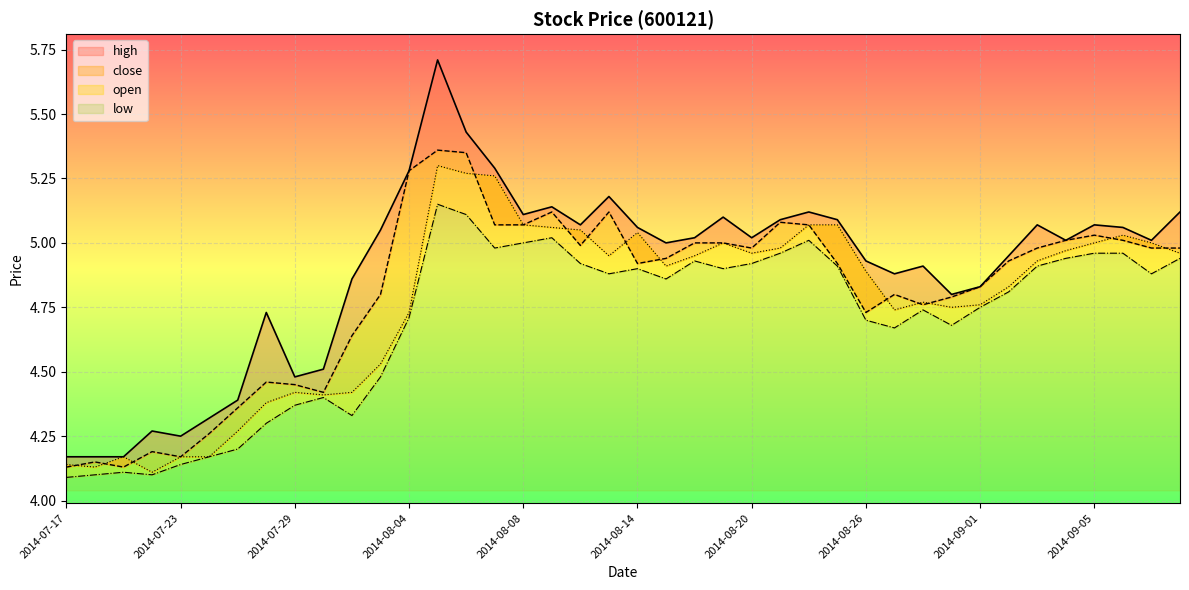

Rank the categories by open value from lowest to highest.

2014-07-22, 2014-07-18, 2014-07-17, 2014-07-21, 2014-07-23, 2014-07-24, 2014-07-25, 2014-07-28, 2014-07-30, 2014-07-29, 2014-07-31, 2014-08-01, 2014-08-04, 2014-08-27, 2014-08-29, 2014-09-01, 2014-08-28, 2014-09-02, 2014-08-26, 2014-08-15, 2014-09-03, 2014-08-13, 2014-08-18, 2014-08-20, 2014-09-11, 2014-09-04, 2014-08-21, 2014-08-19, 2014-09-05, 2014-09-10, 2014-09-09, 2014-08-14, 2014-08-12, 2014-08-11, 2014-08-08, 2014-08-22, 2014-08-25, 2014-08-07, 2014-08-06, 2014-08-05